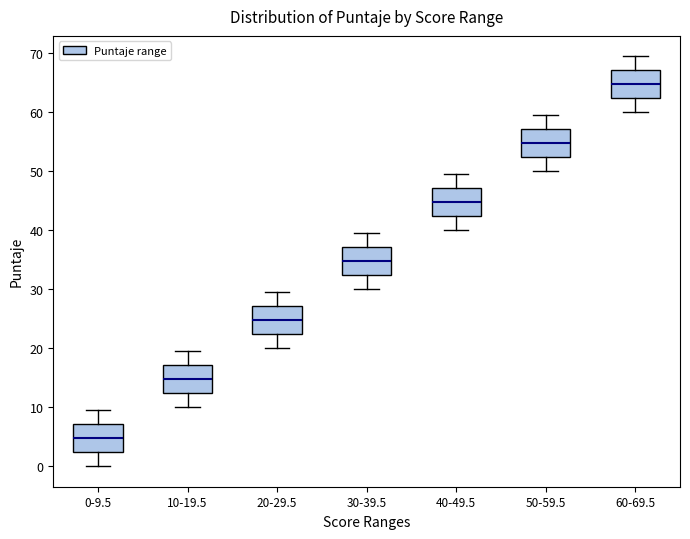

Which box has the lowest median line?

0-9.5